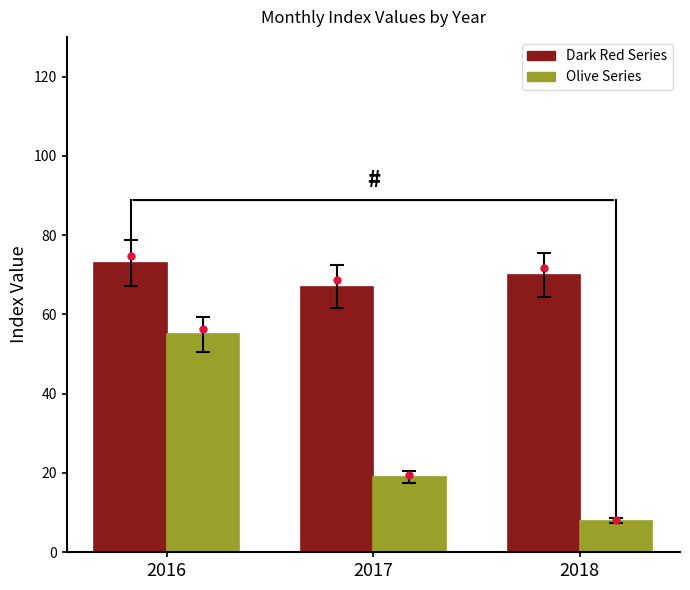

Which series has the largest range (max minus min)?

Olive Series